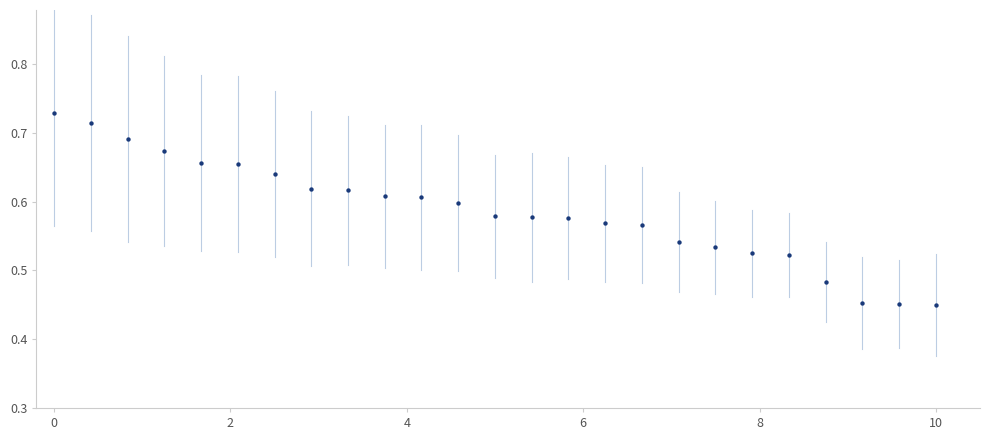

What is the range of Y values (max minus min)?

0.3